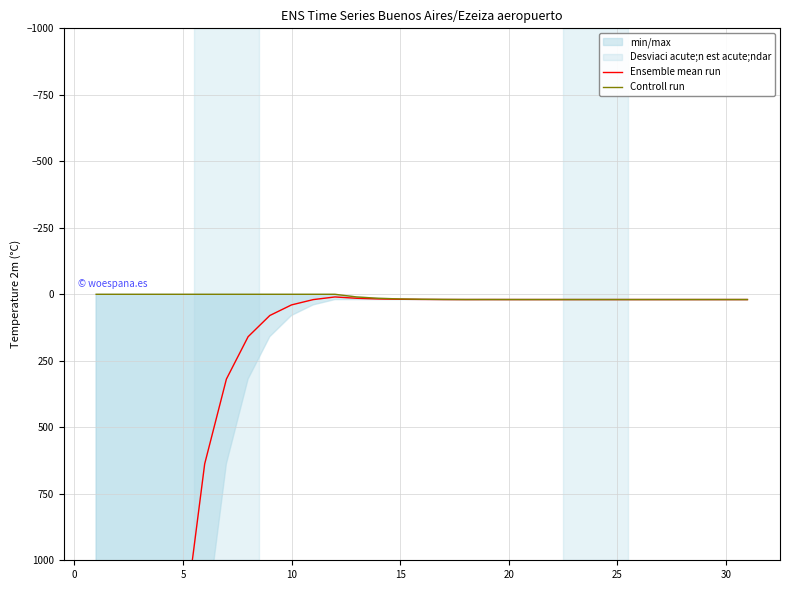

Which series has the largest range (max minus min)?

Ensemble mean run